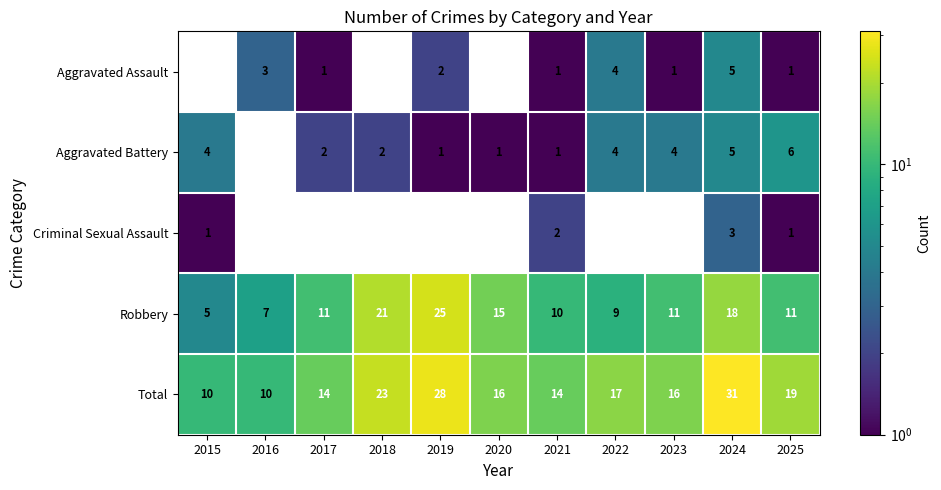

What is the maximum value for Total?

31